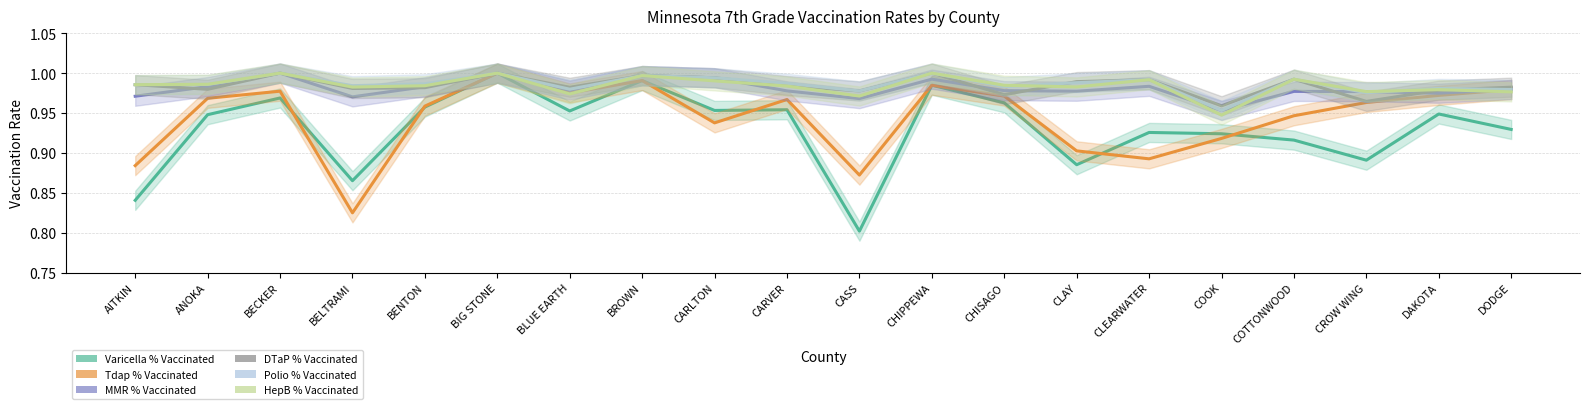

What is the difference between the maximum and minimum values in the HepB % Vaccinated series?

0.1